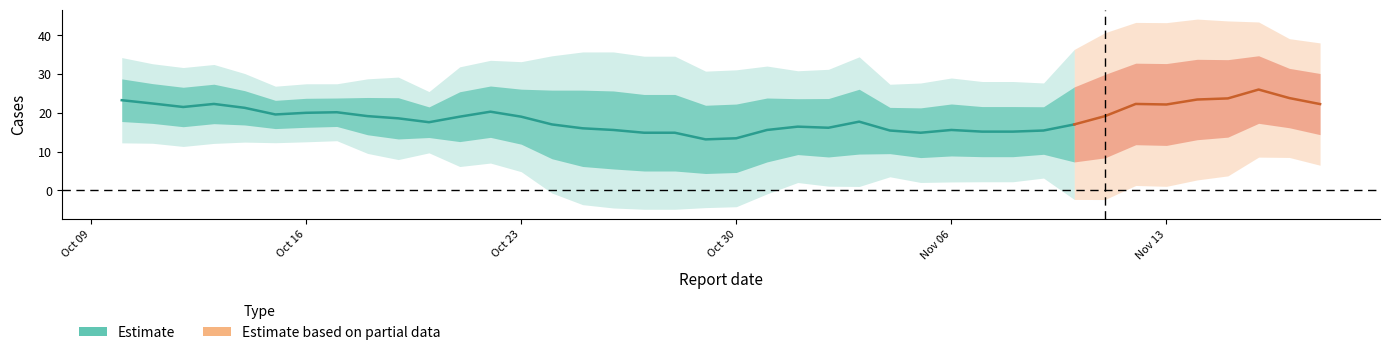

What is the greatest value displayed?

37